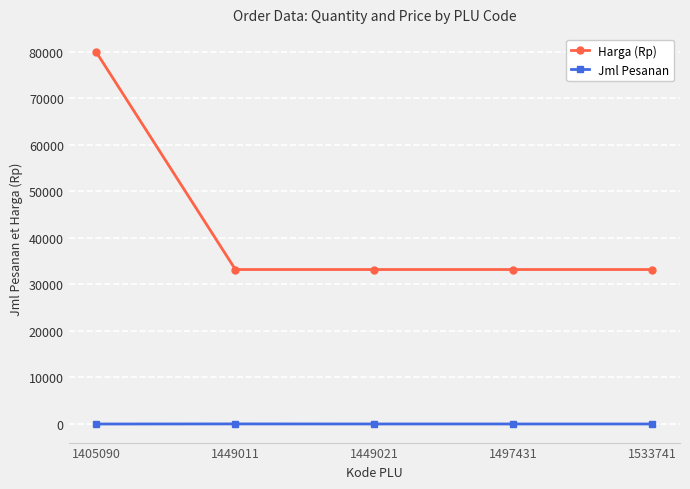

True or false: Jml Pesanan and Harga (Rp) cross at least once.

False